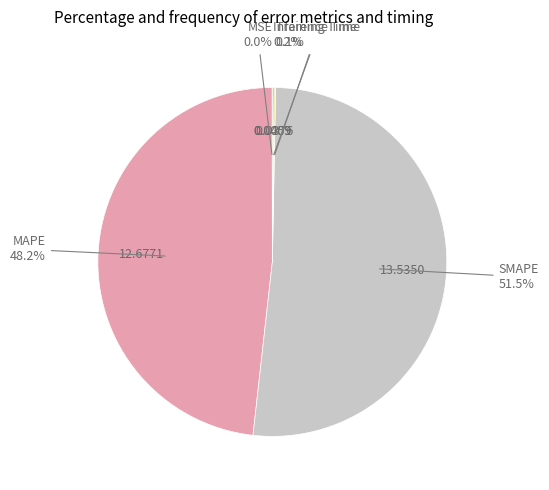

How many segments does this pie chart have?

5